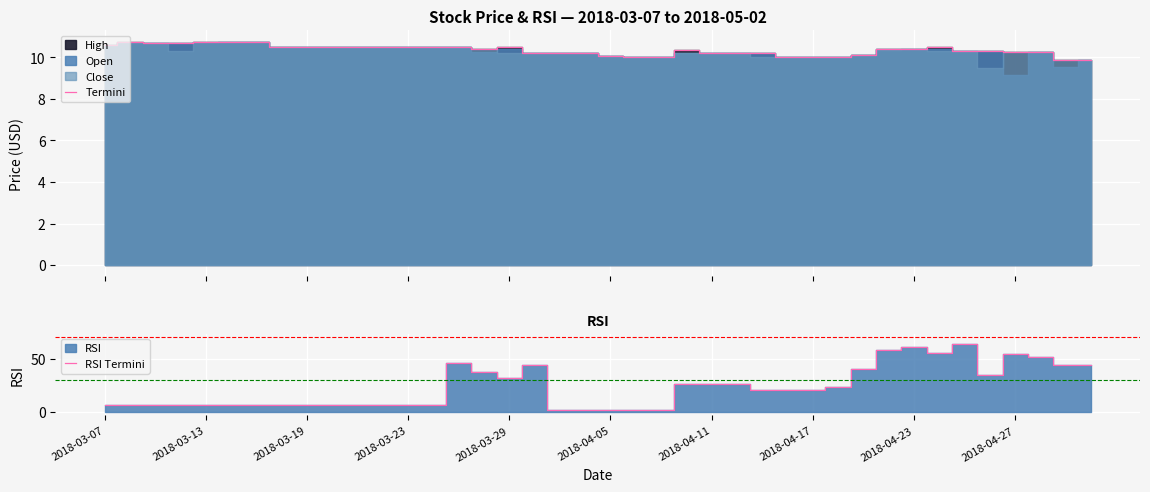

What is the maximum value for Termini?

10.8